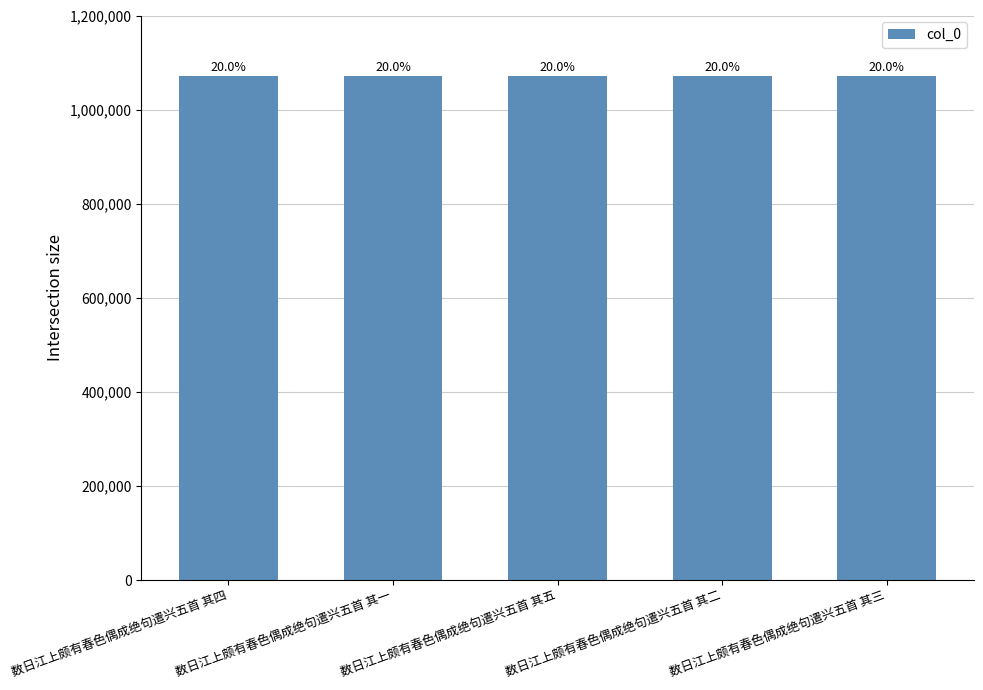

What is the minimum value shown in the chart?

1070652